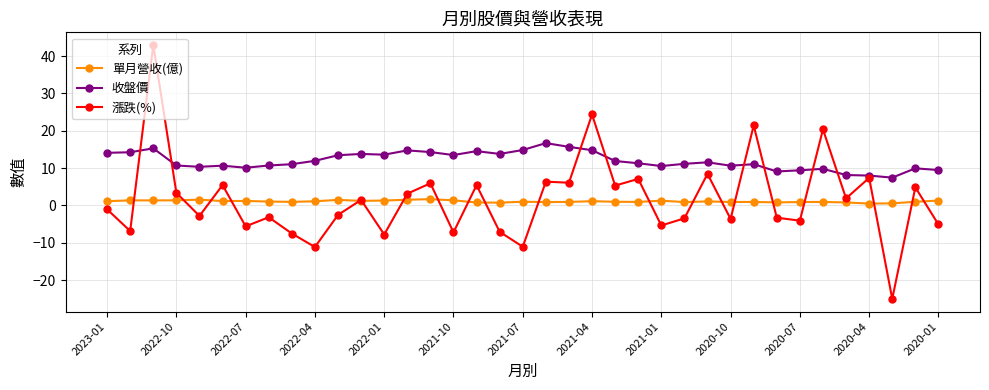

What is the greatest value displayed?

43.0